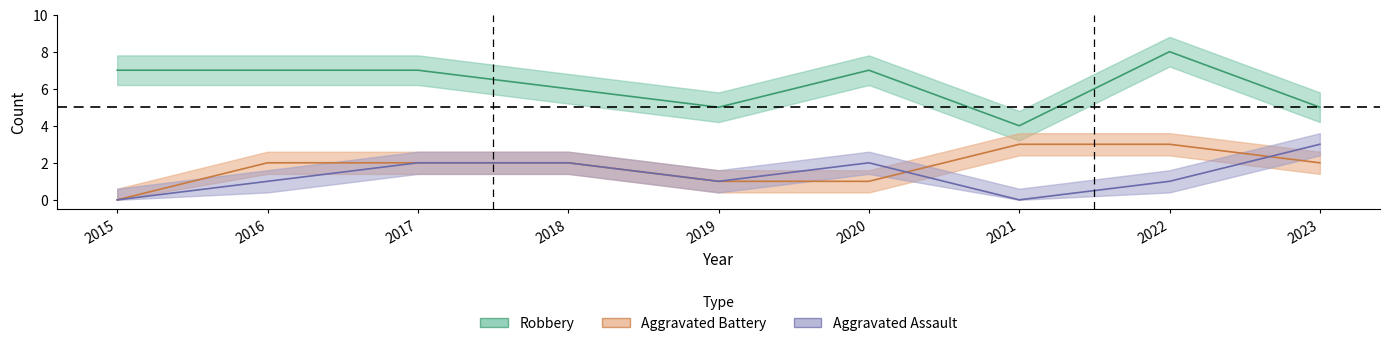

Which series has the largest range (max minus min)?

Robbery